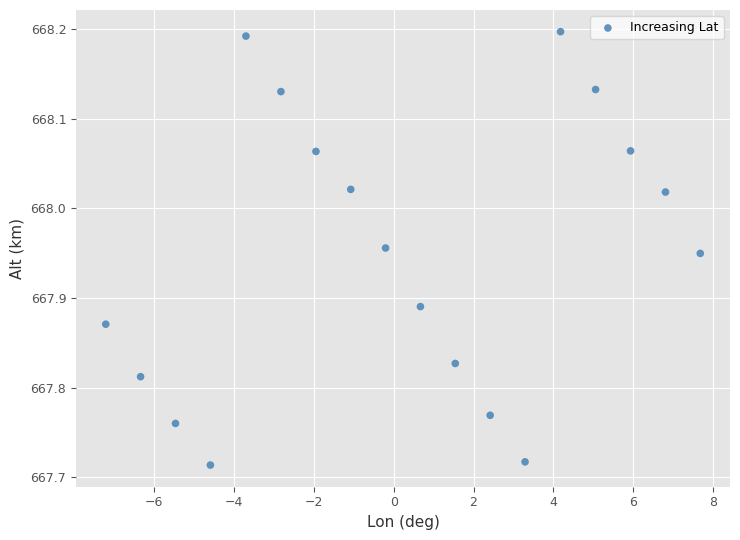

What is the range of X values (max minus min)?

14.9